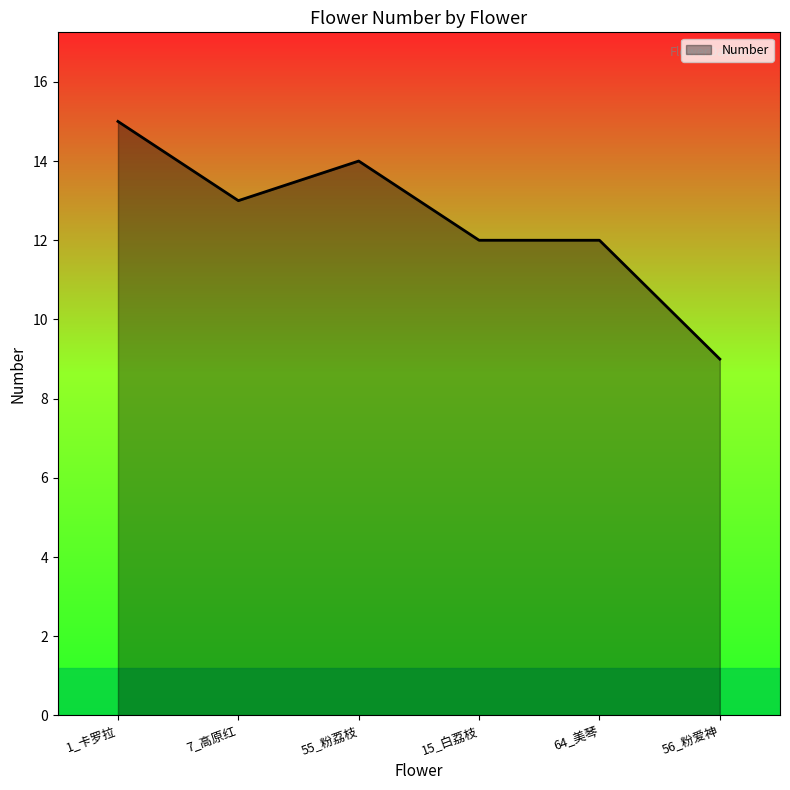

Does the chart display data point markers on the line(s)?

No